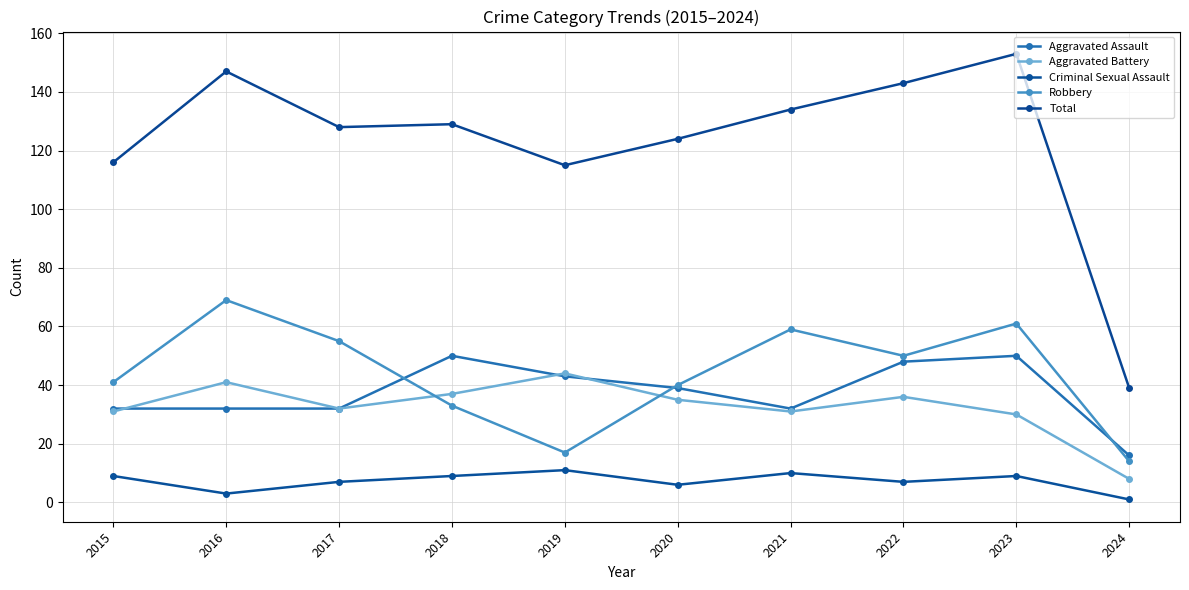

True or false: Total and Aggravated Assault cross at least once.

False